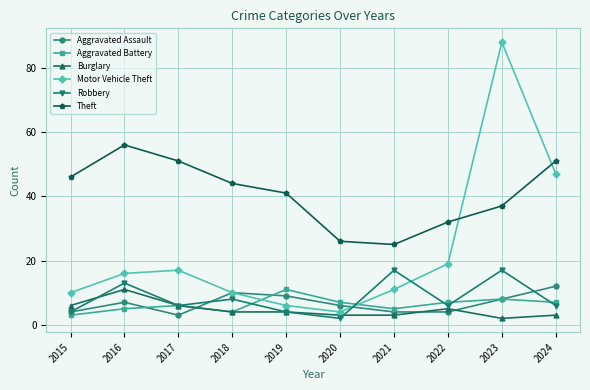

Does the chart have visible grid lines?

Yes